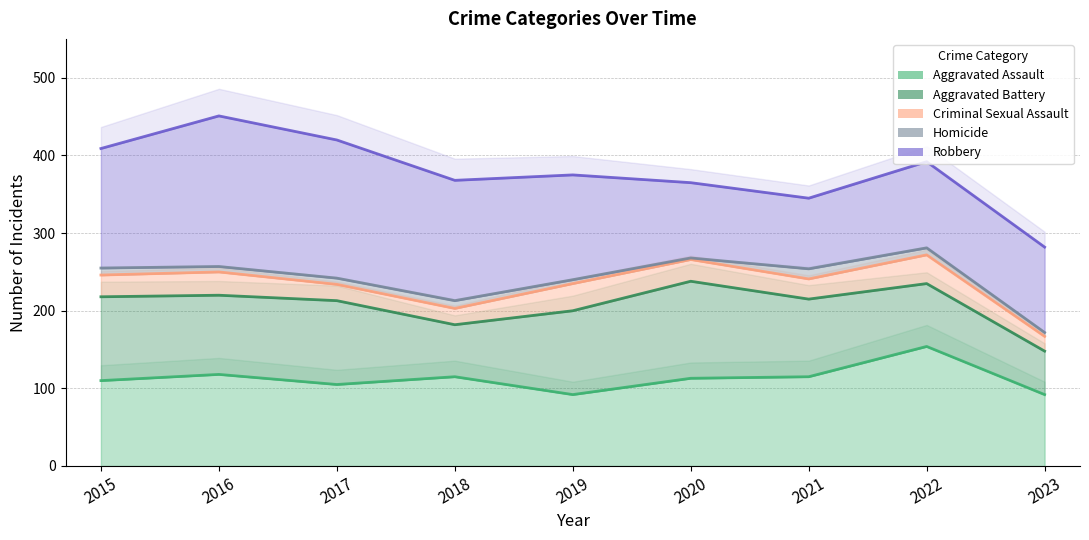

Count the number of categories in the chart.

9